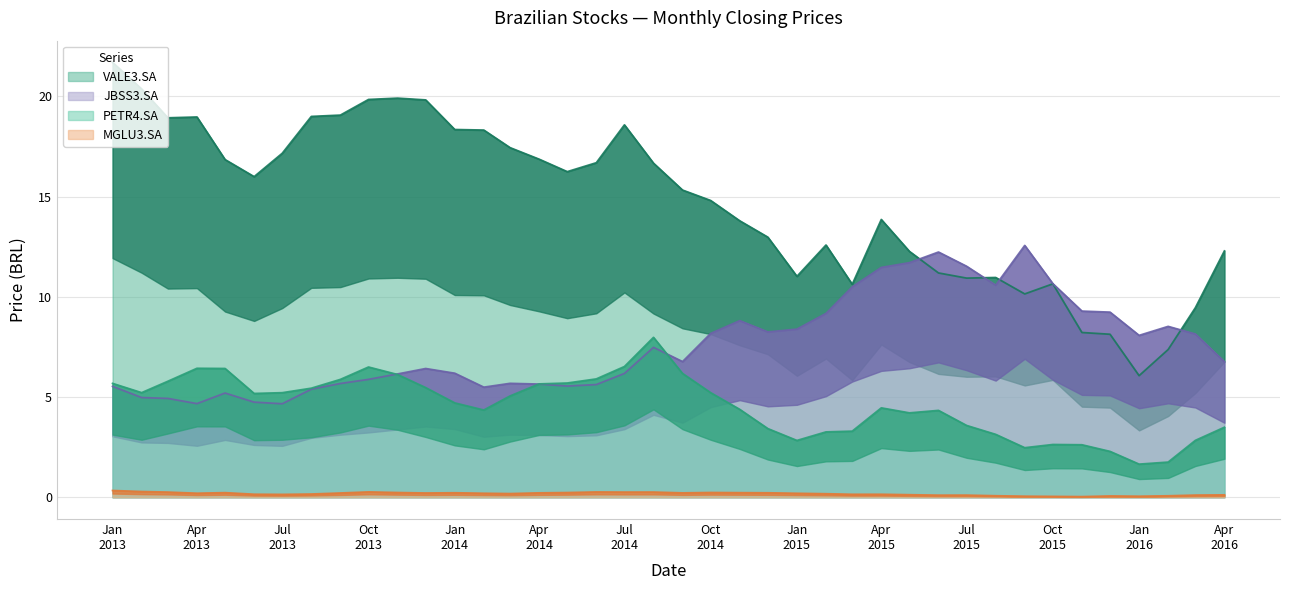

How many lines are shown in the chart?

4